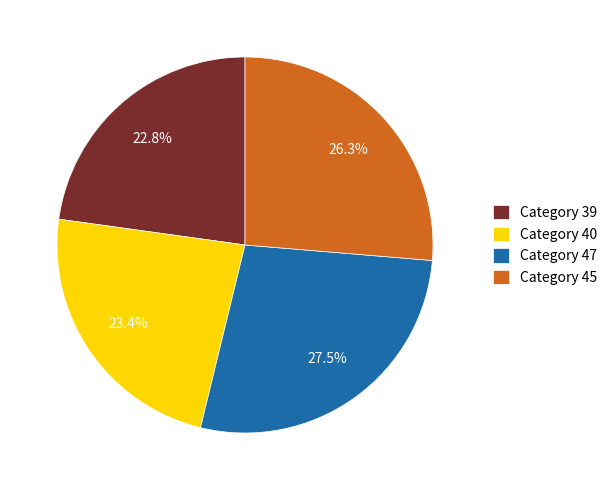

The Category 47 slice represents 16% of the pie. True or false?

False